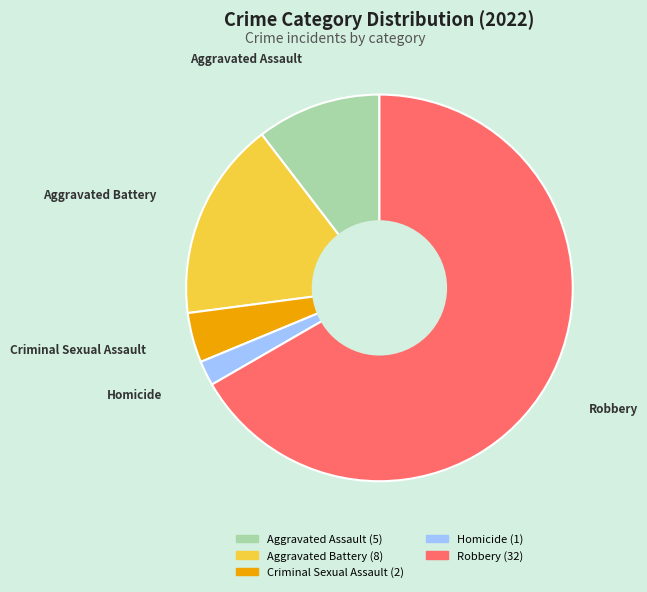

Rank the categories by value from lowest to highest.

Homicide, Criminal Sexual Assault, Aggravated Assault, Aggravated Battery, Robbery